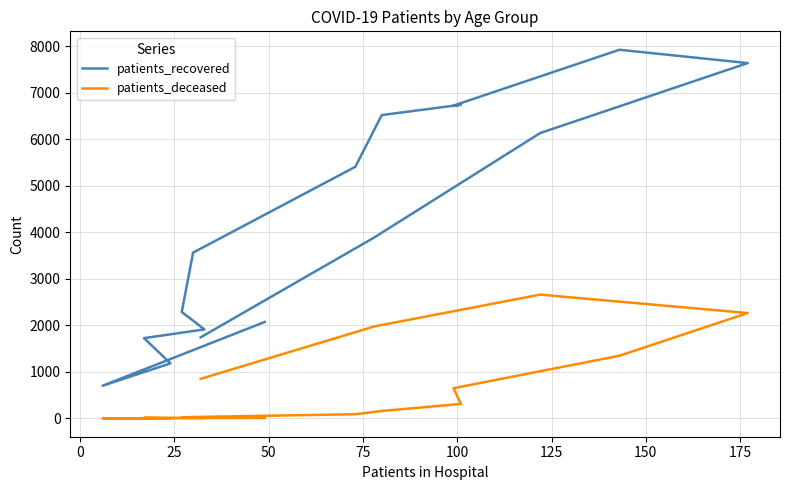

Does the chart display data point markers on the line(s)?

No